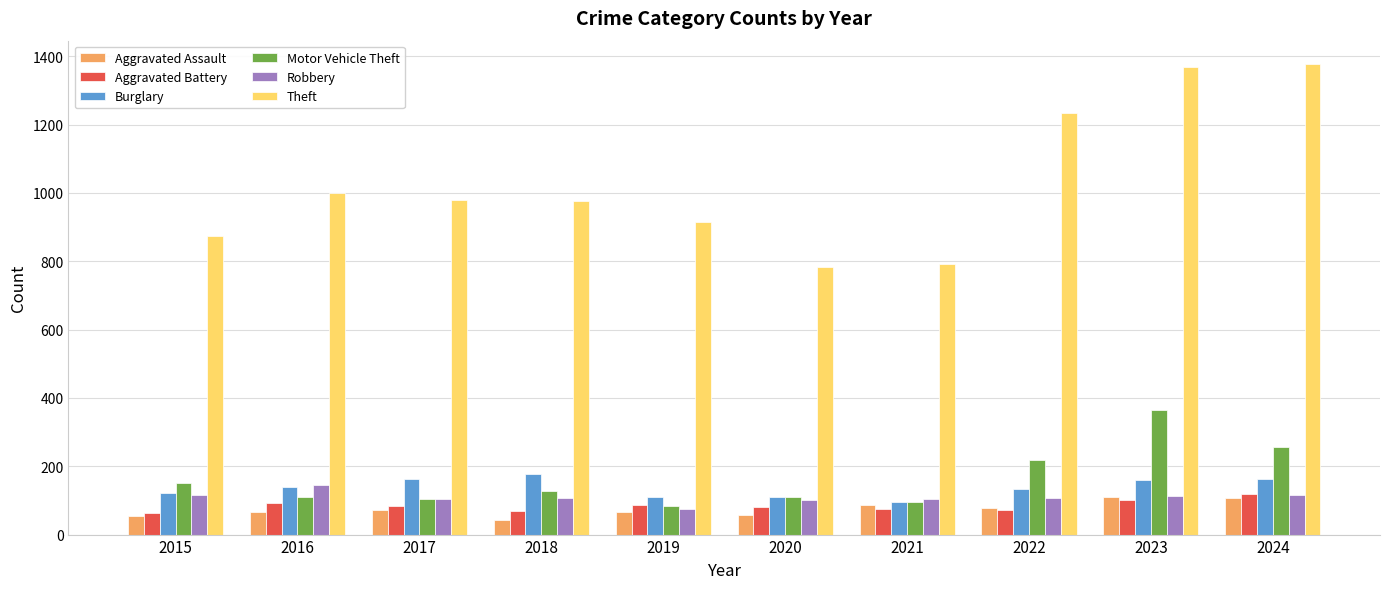

How many data points in Motor Vehicle Theft are less than 127?

5